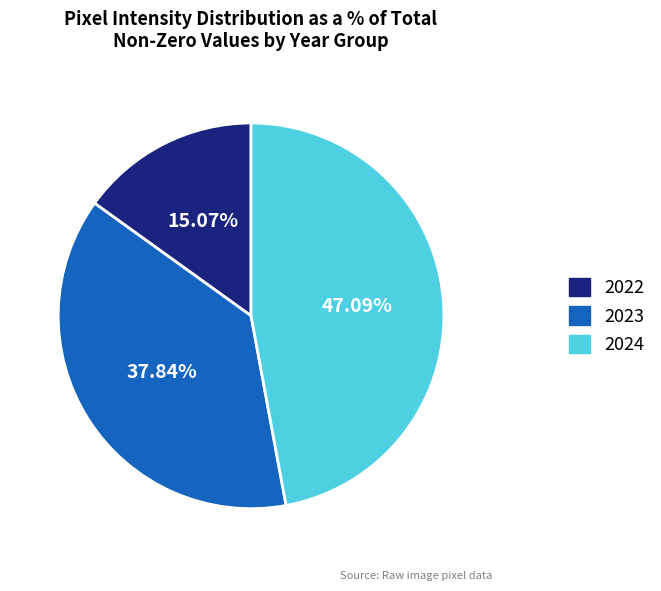

Is there a majority slice in this chart?

No